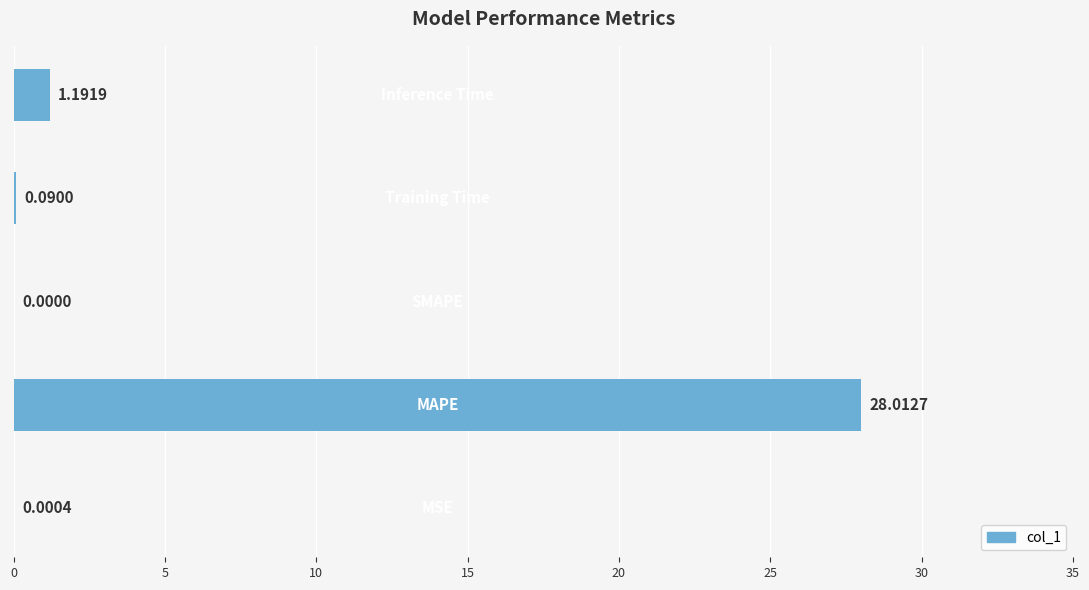

Are the bars horizontal?

Yes